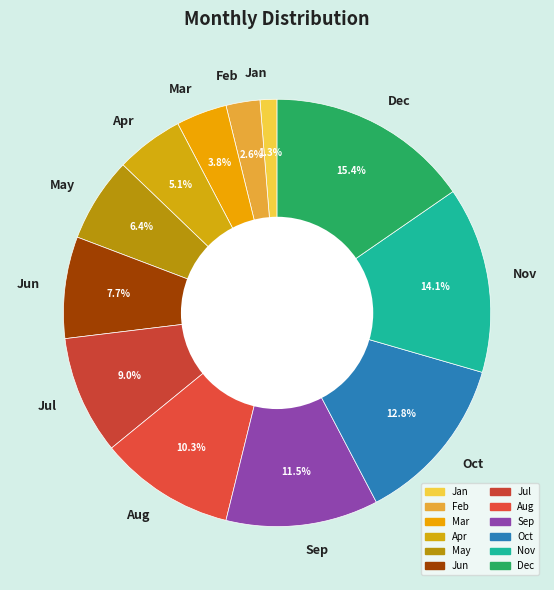

Does Jun account for over 50% of the chart?

No